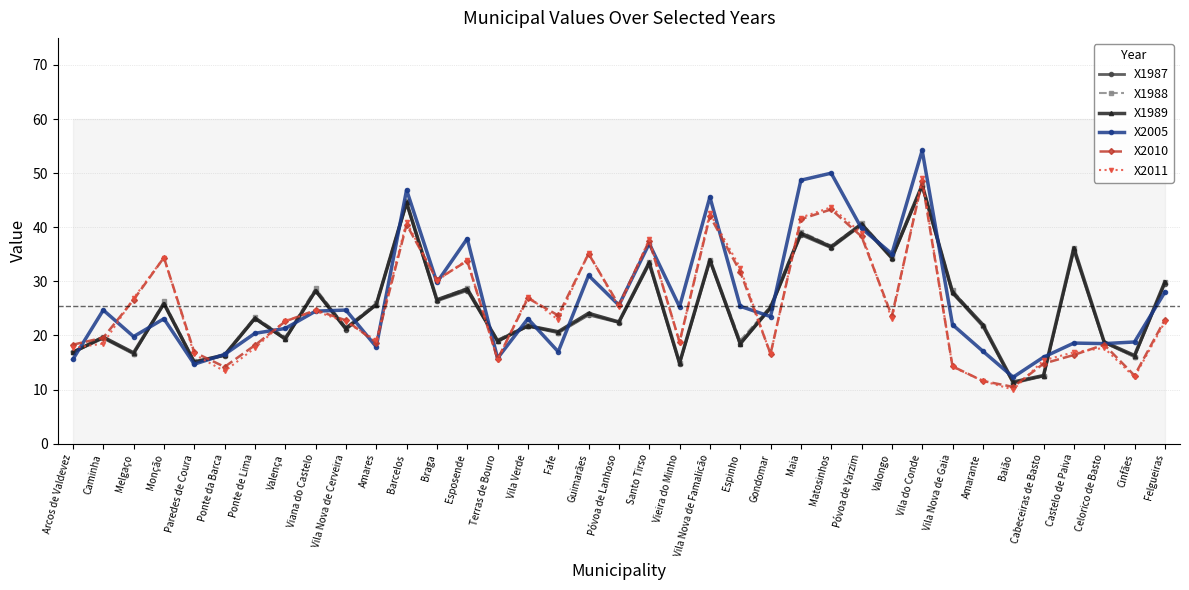

What is the maximum value shown in the chart?

54.2